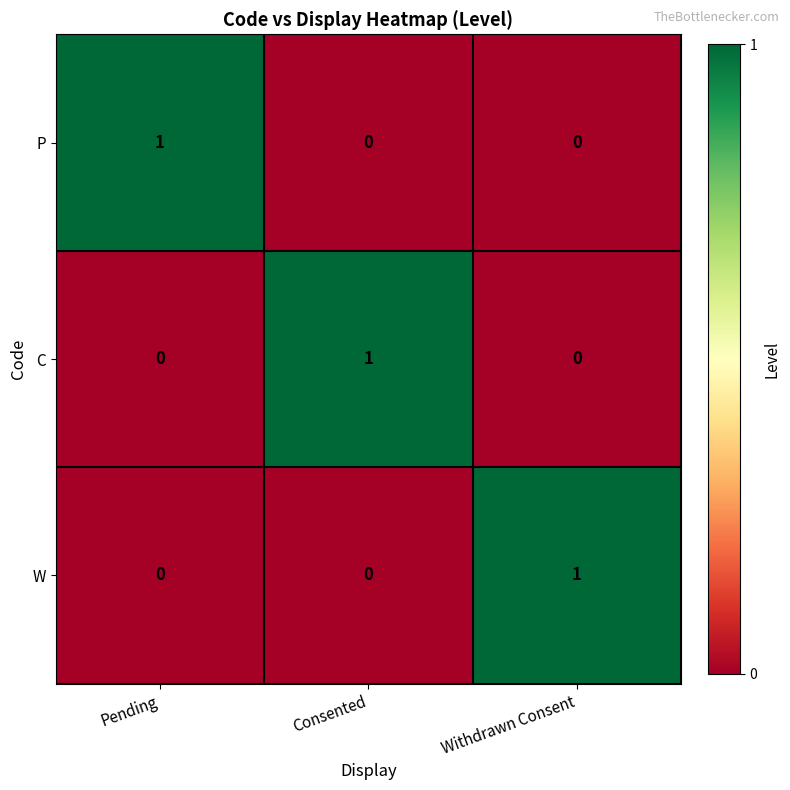

How many series are shown in this chart?

3